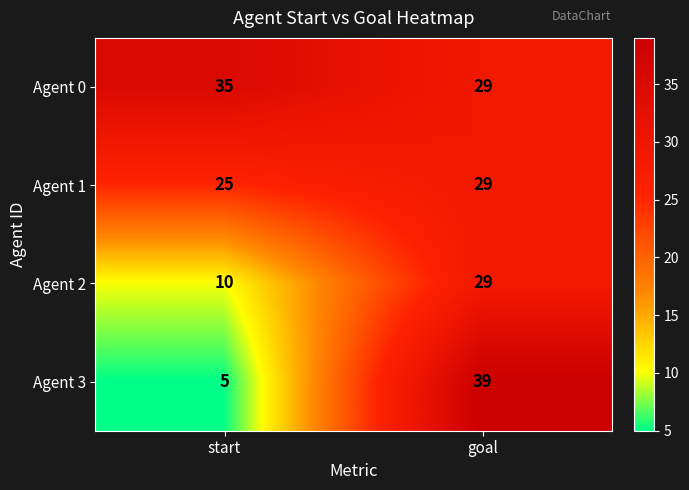

At how many categories does at least one series exceed 37?

1